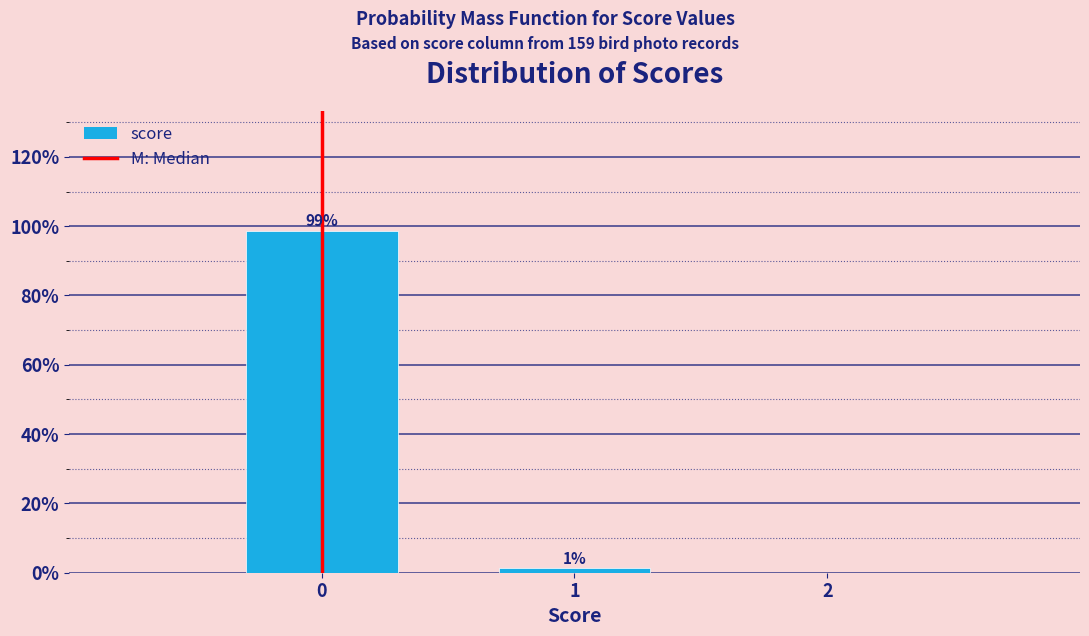

What is the maximum value shown in the chart?

98.7